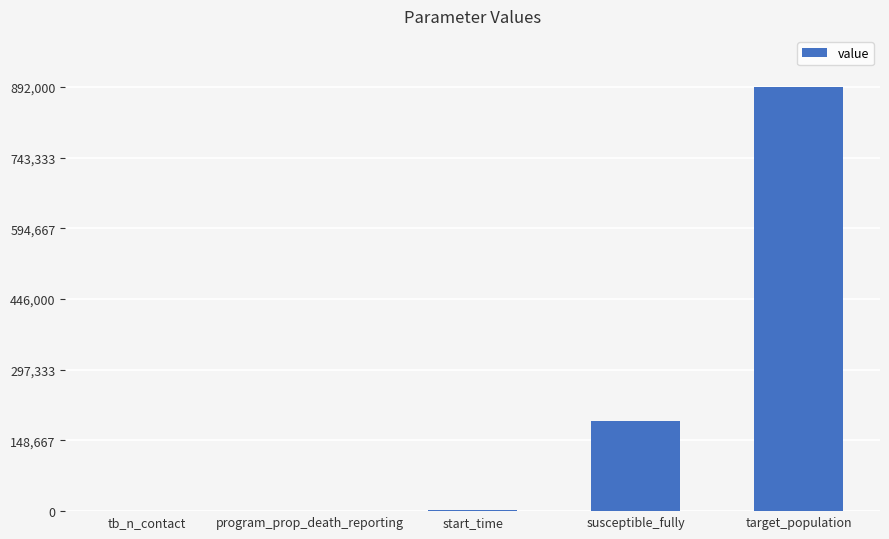

At which label is the value closest to 446000?

susceptible_fully